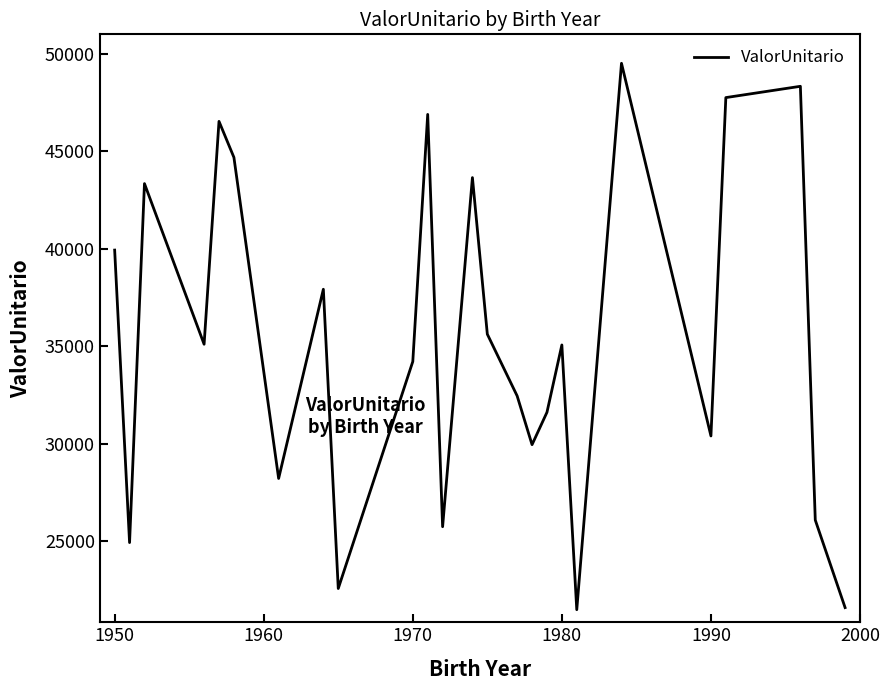

What is the maximum value shown in the chart?

49514.3